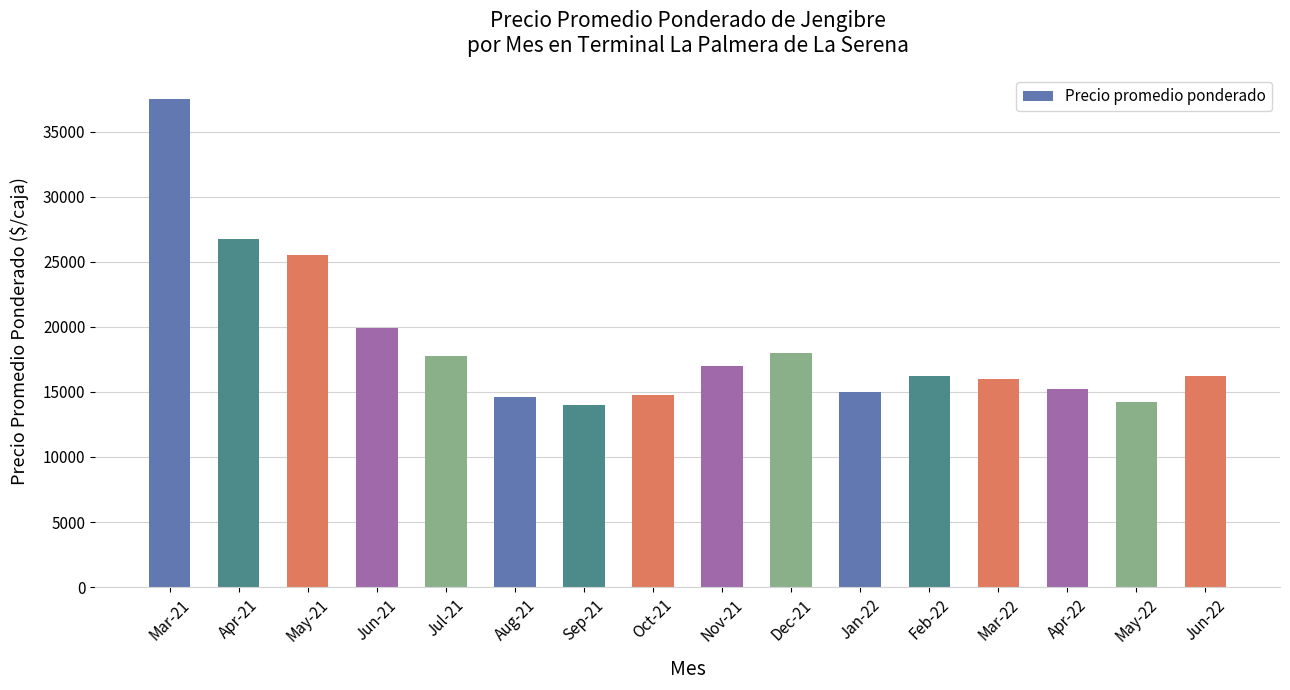

How many distinct data groups are displayed?

1